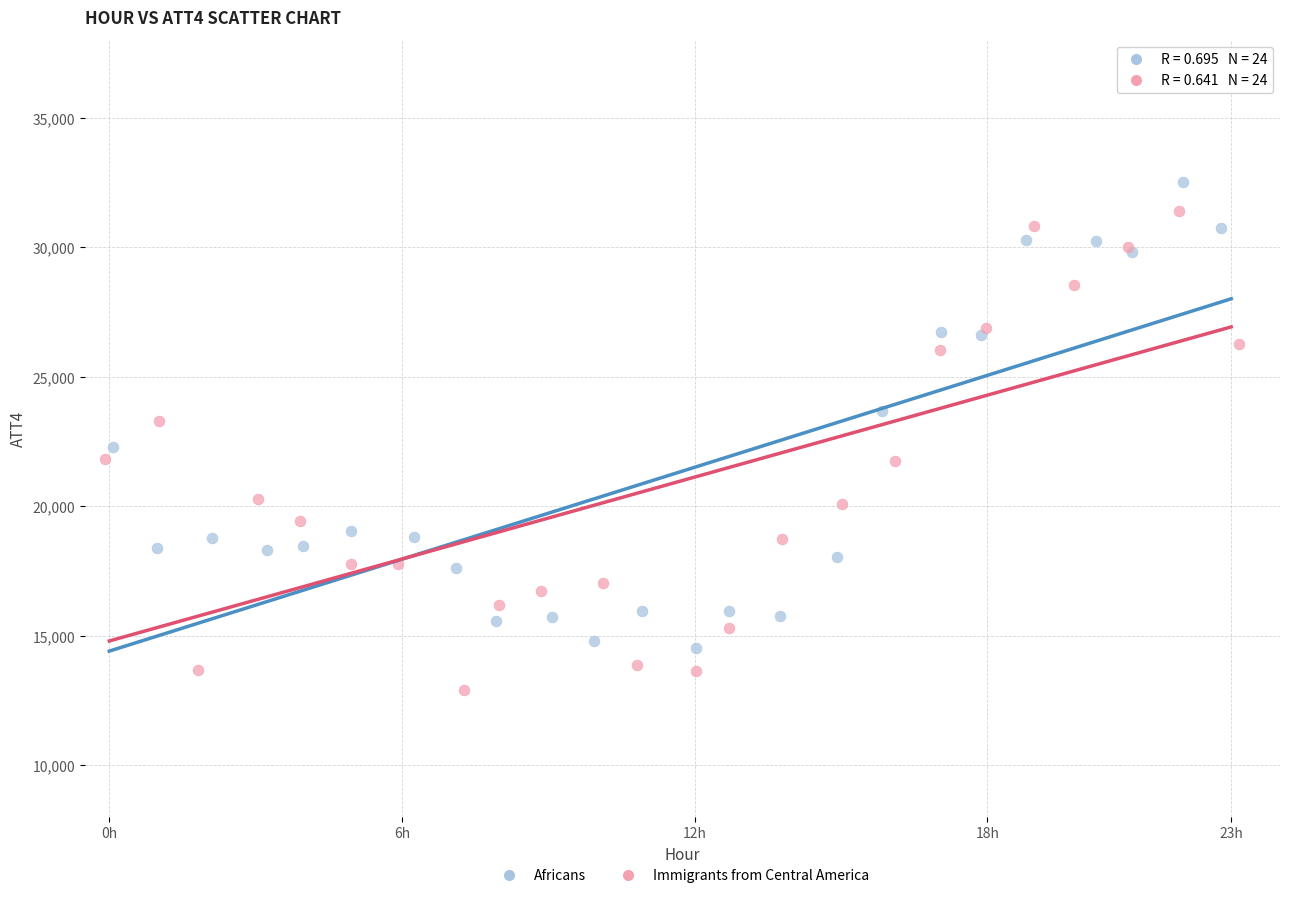

Which series has the largest Y range (max minus min)?

Immigrants from Central America